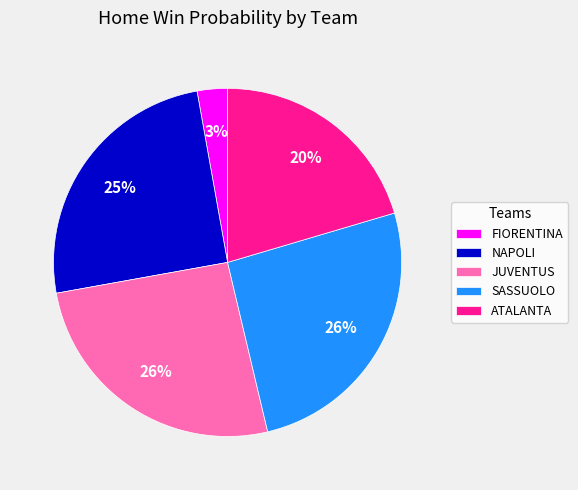

True or false: JUVENTUS accounts for 26% of the total.

True